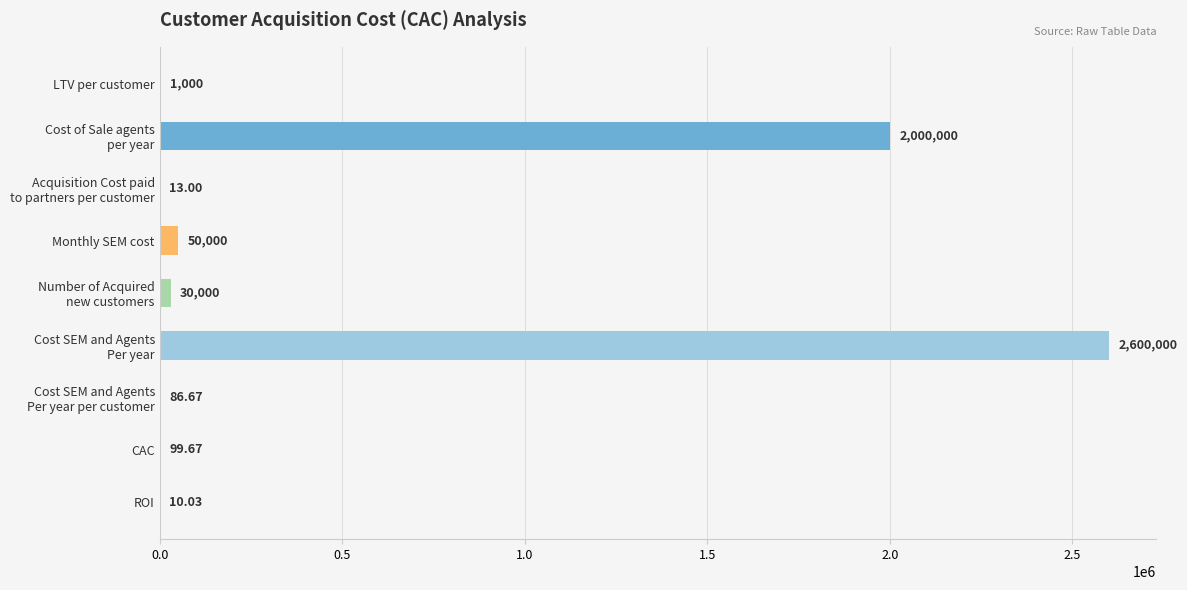

Count the number of categories in the chart.

9